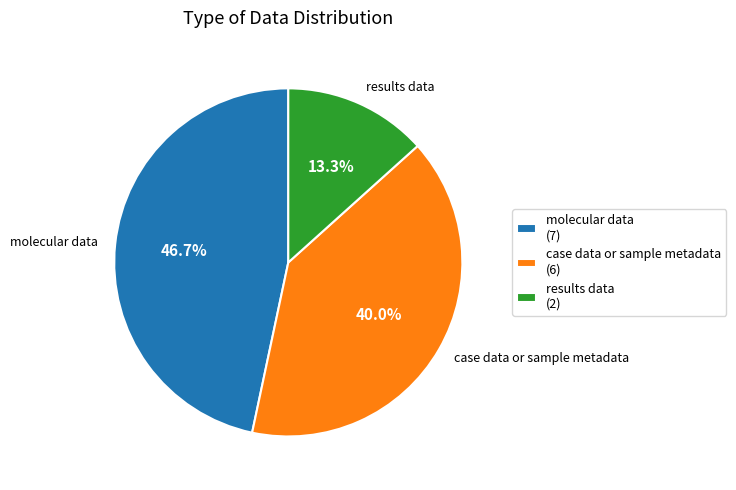

What is the ratio of the value at results data to the value at case data or sample metadata?

0.3